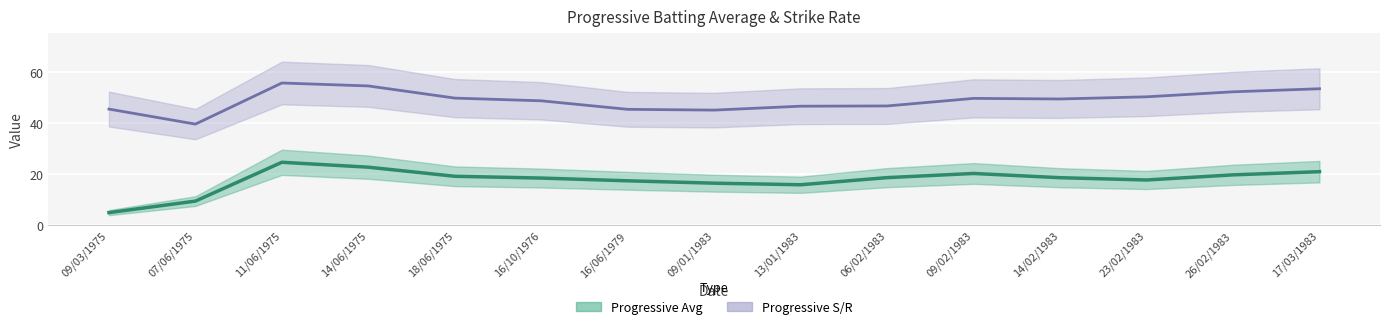

How many values are below 18?

6